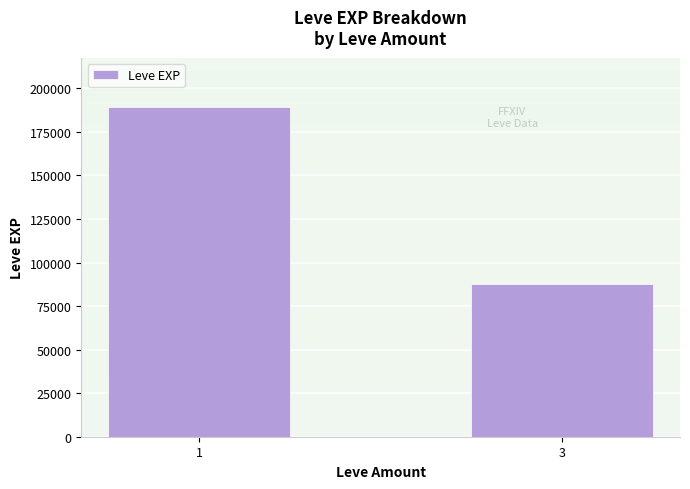

Reading left to right, transcribe all the data shown in this chart.

1=189190	3=87860